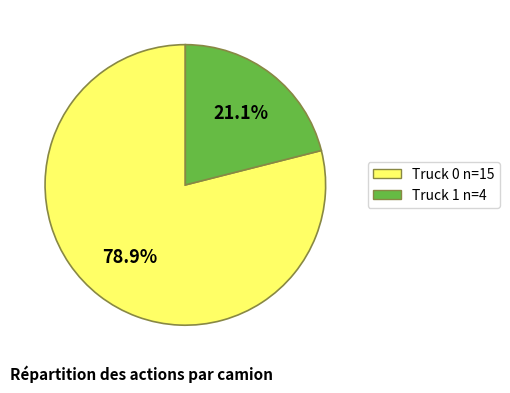

Which category accounts for the majority?

Truck 0